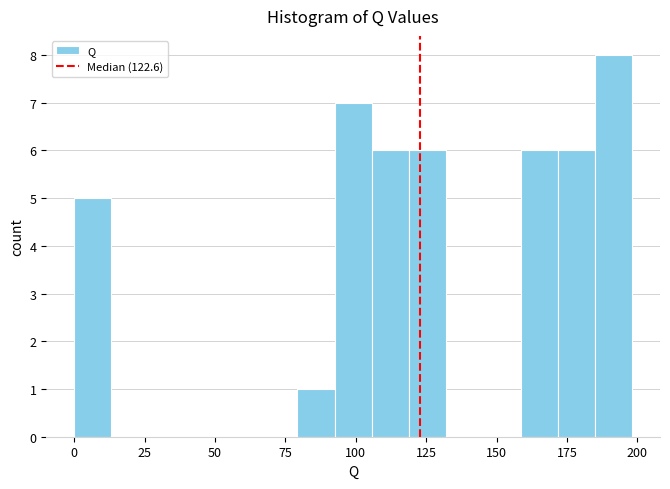

Read against the x-axis, roughly where is the centre of the tallest bar?

190